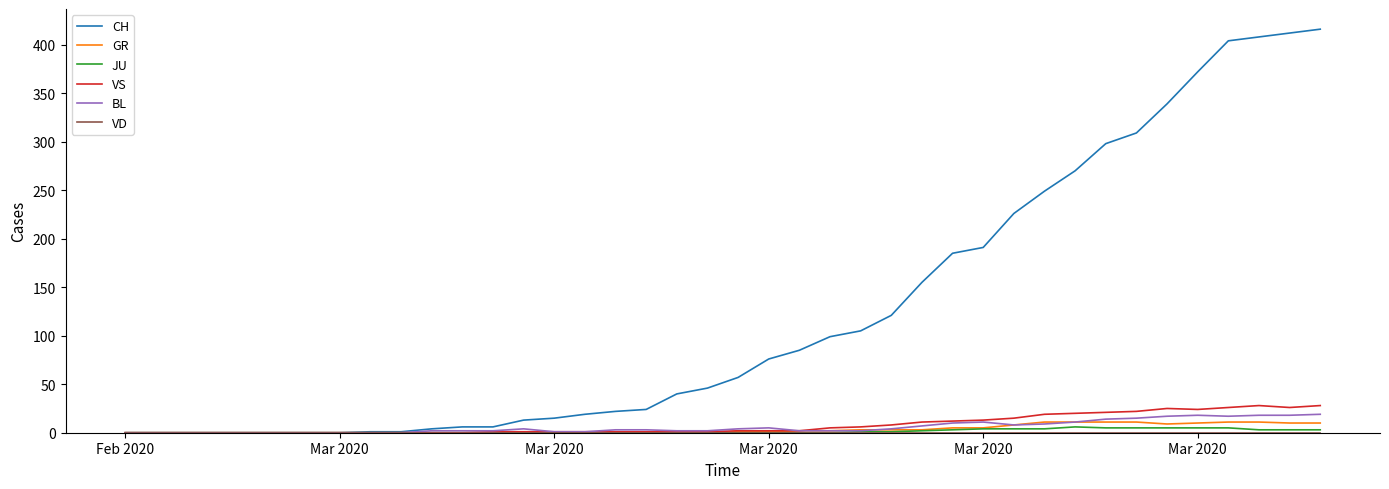

What is the highest value of the VS series?

28